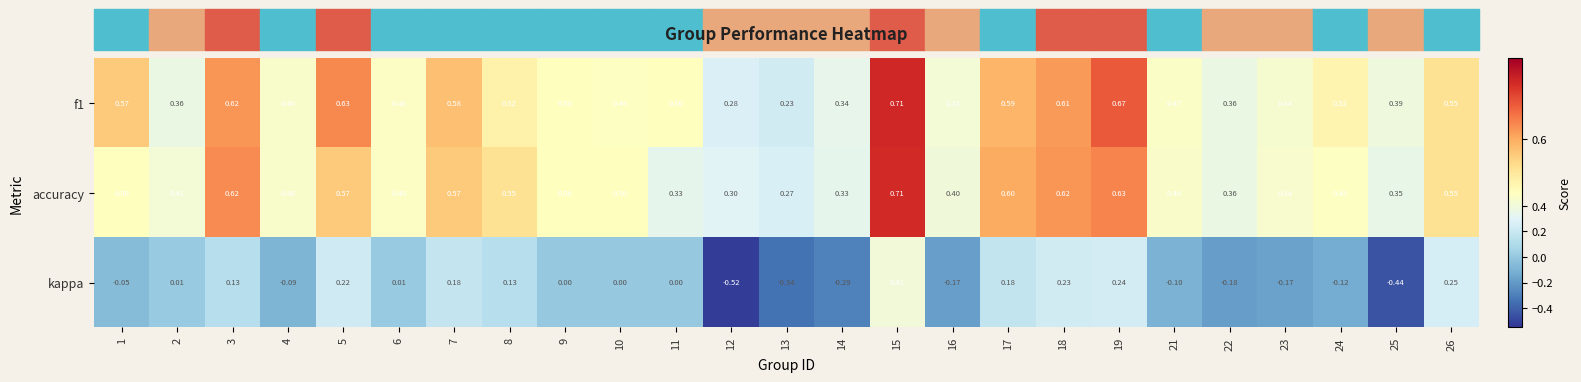

Is the value of accuracy at 2 greater than the value of kappa at 23?

Yes